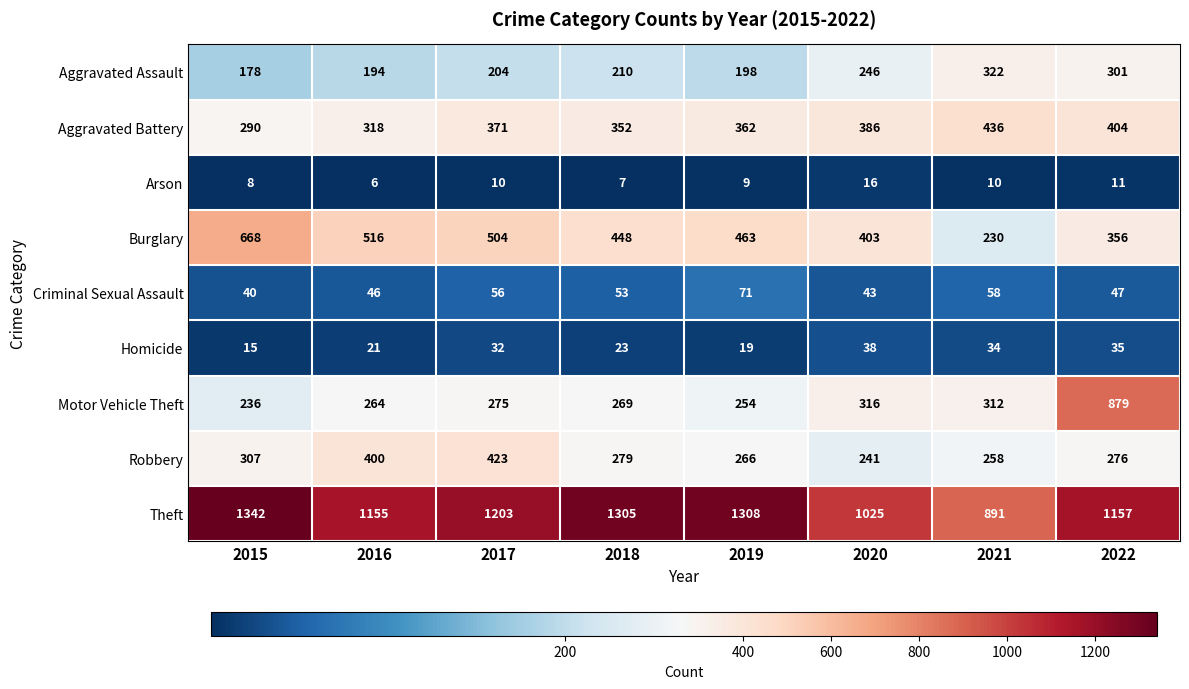

Which series has the largest total across all categories?

Theft